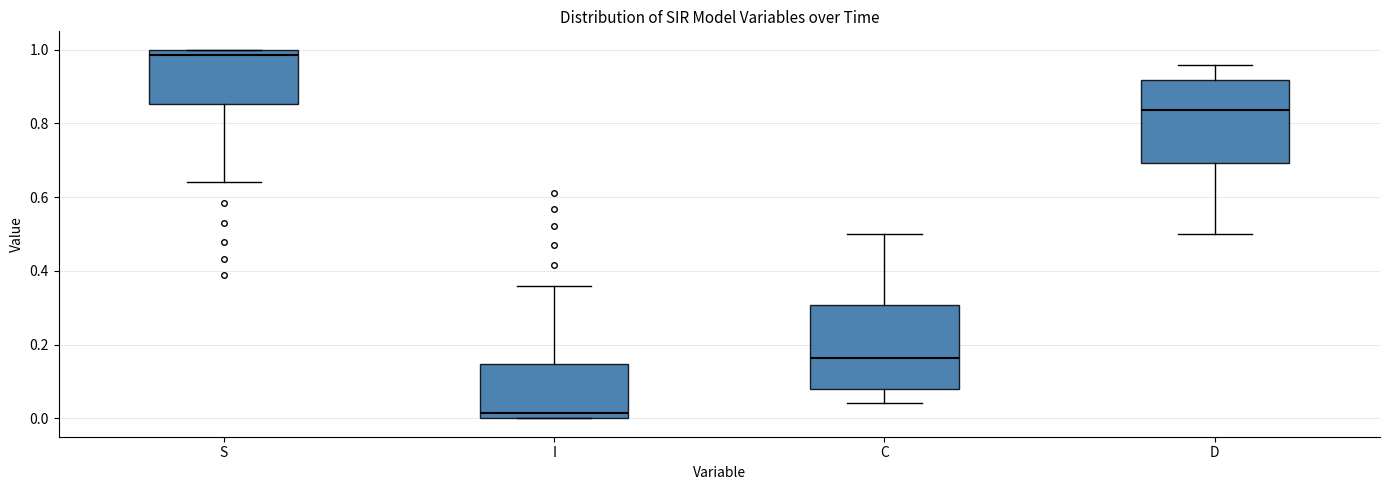

Which box's median line is the lowest?

I